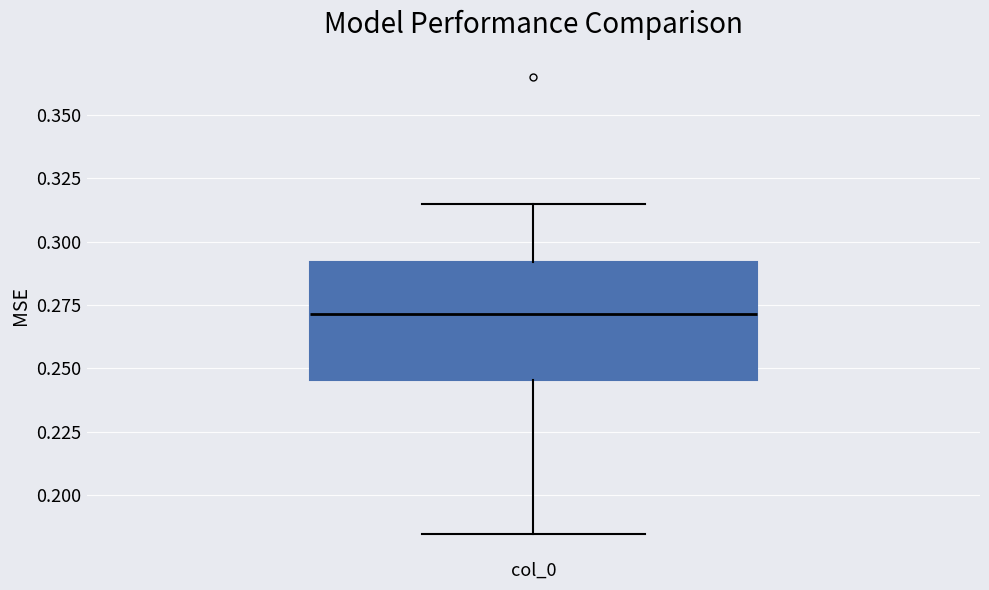

Where does the upper whisker of the box for col_0 end on the y-axis? The values are not printed on the chart, so give them approximately, as read against the axis.

0.315